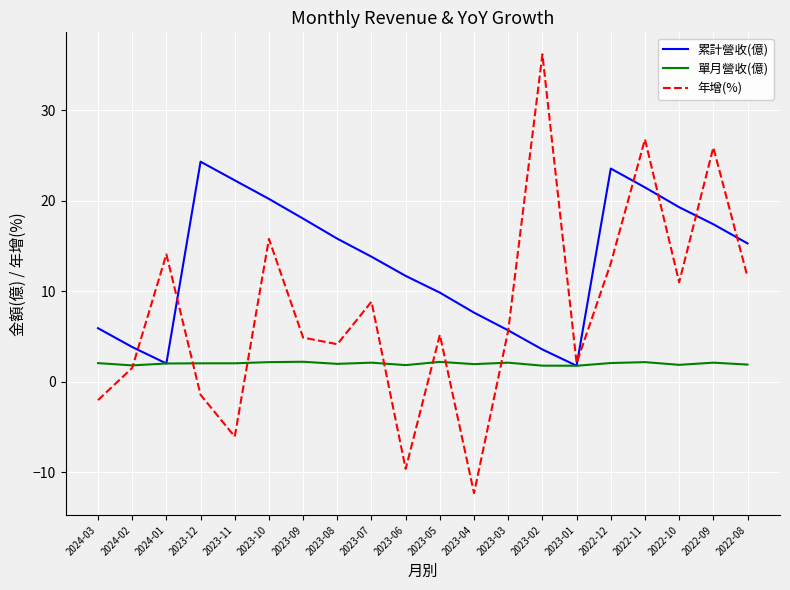

Which series changed the most between 2024-01 and 2022-12?

累計營收(億)